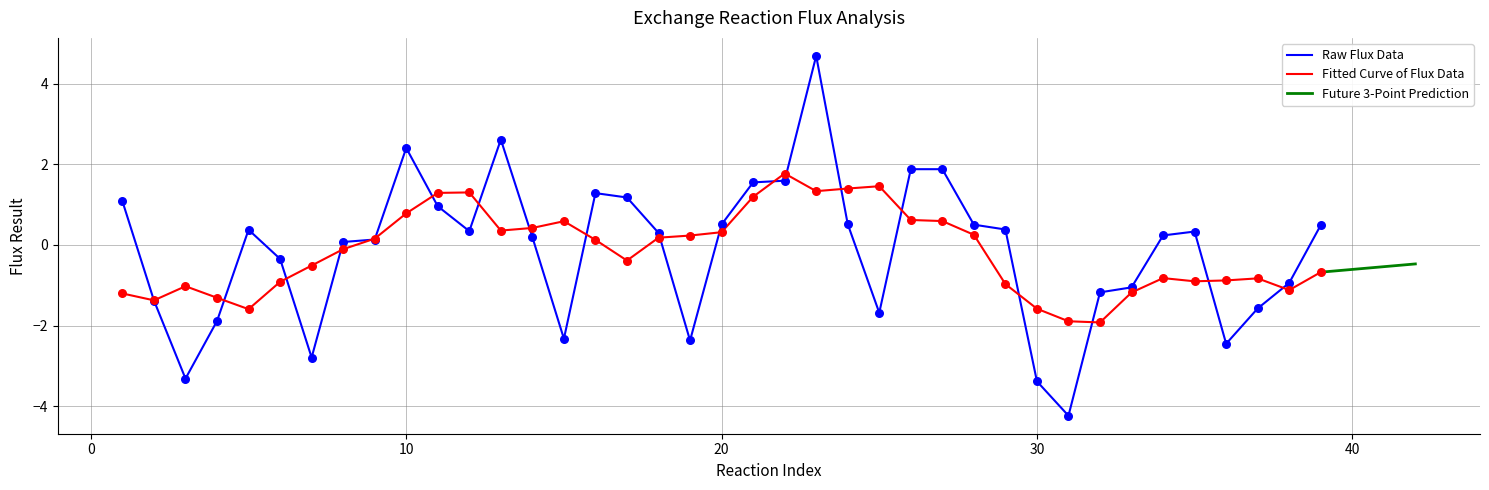

What is the minimum value for Fitted Curve of Flux Data?

-1.9